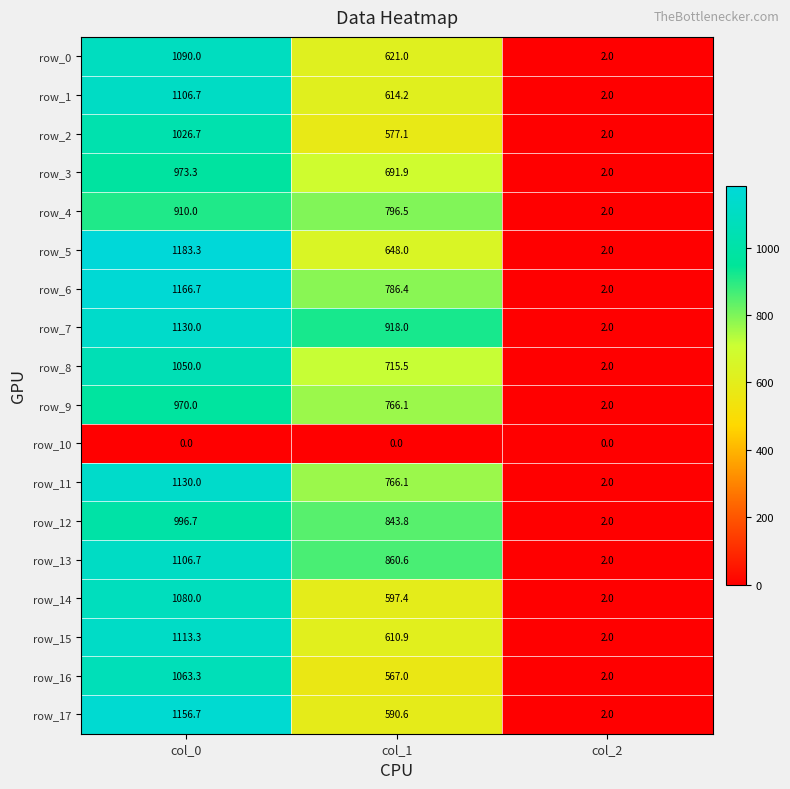

Rank the categories by row_15 value from highest to lowest.

col_0, col_1, col_2